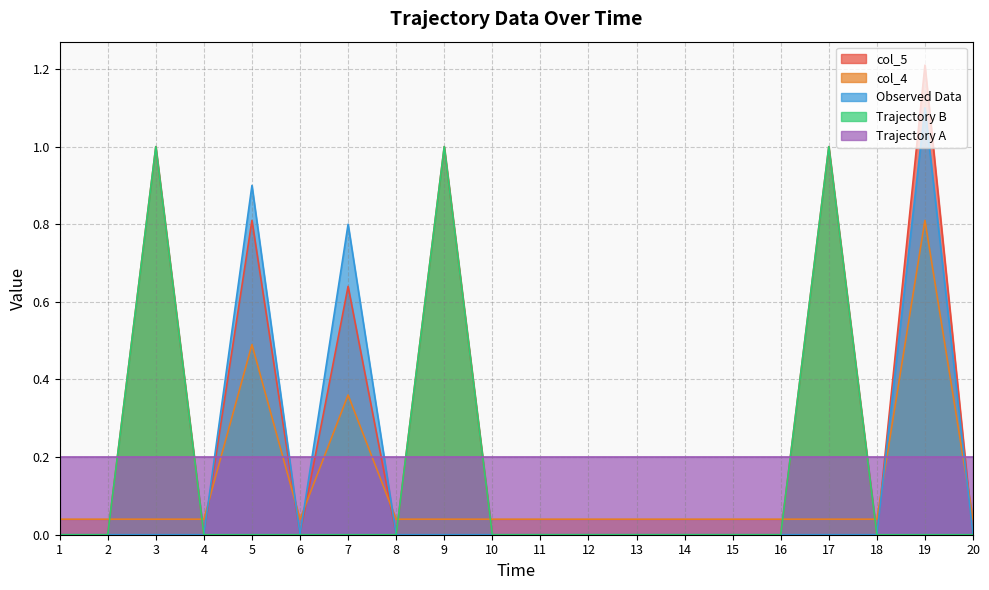

What is the difference between the maximum and second lowest values in the col_5 series?

1.2